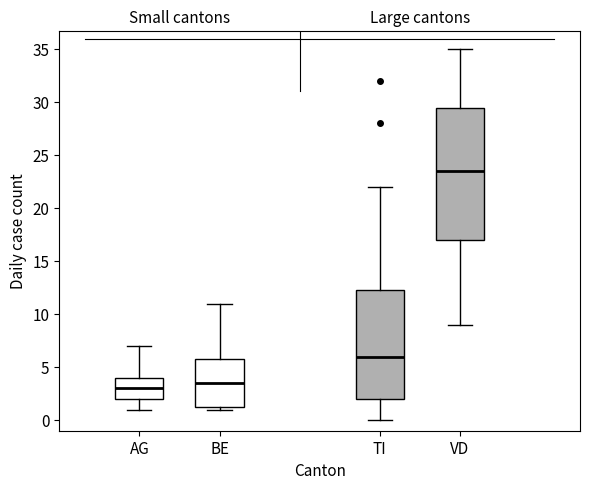

Where is the upper edge of the box for BE on the y-axis? The values are not printed on the chart, so give them approximately, as read against the axis.

6.0